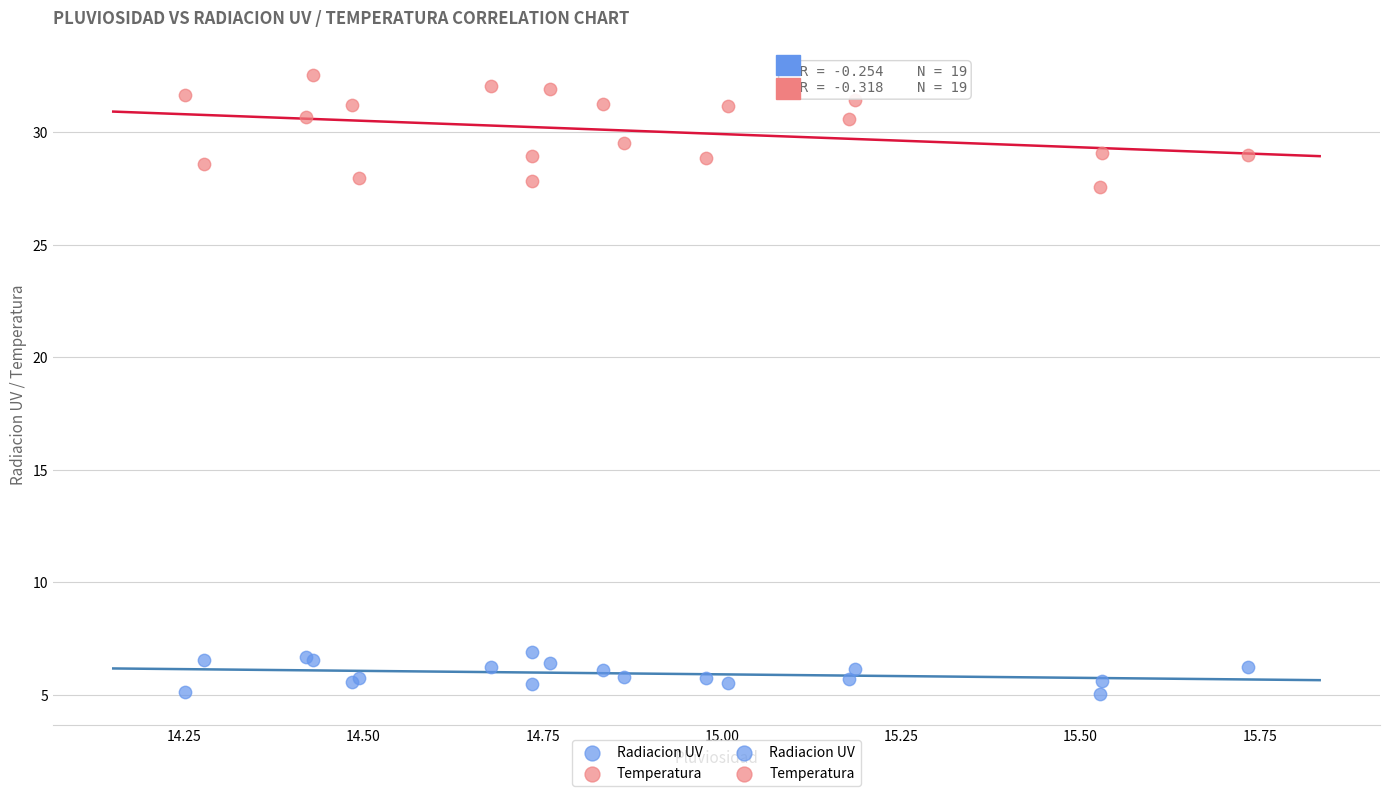

Which series contains the lowest Y value?

Radiacion UV